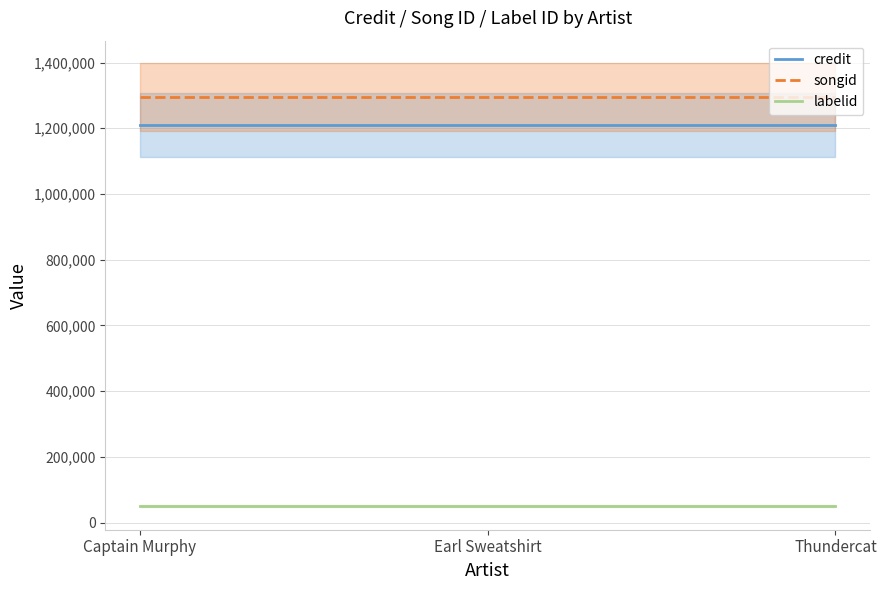

What is the average value of the labelid series?

49805